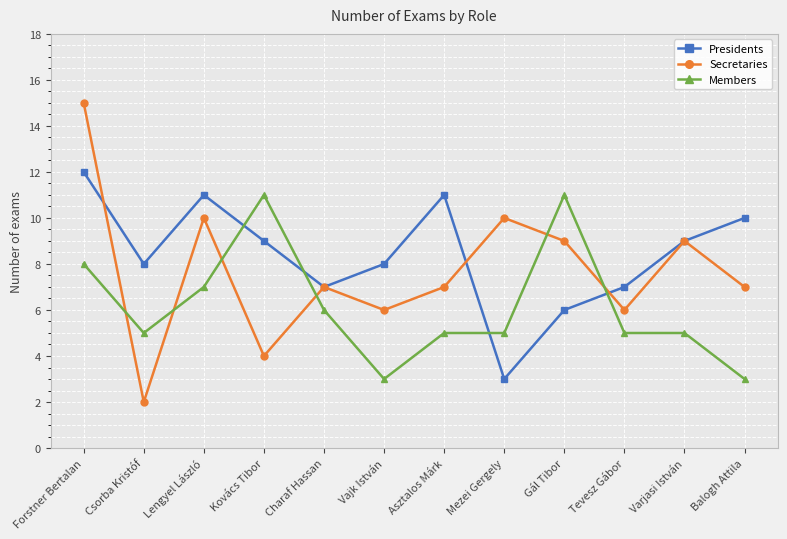

Between which two adjacent categories do Presidents and Members first intersect?

Lengyel László and Kovács Tibor